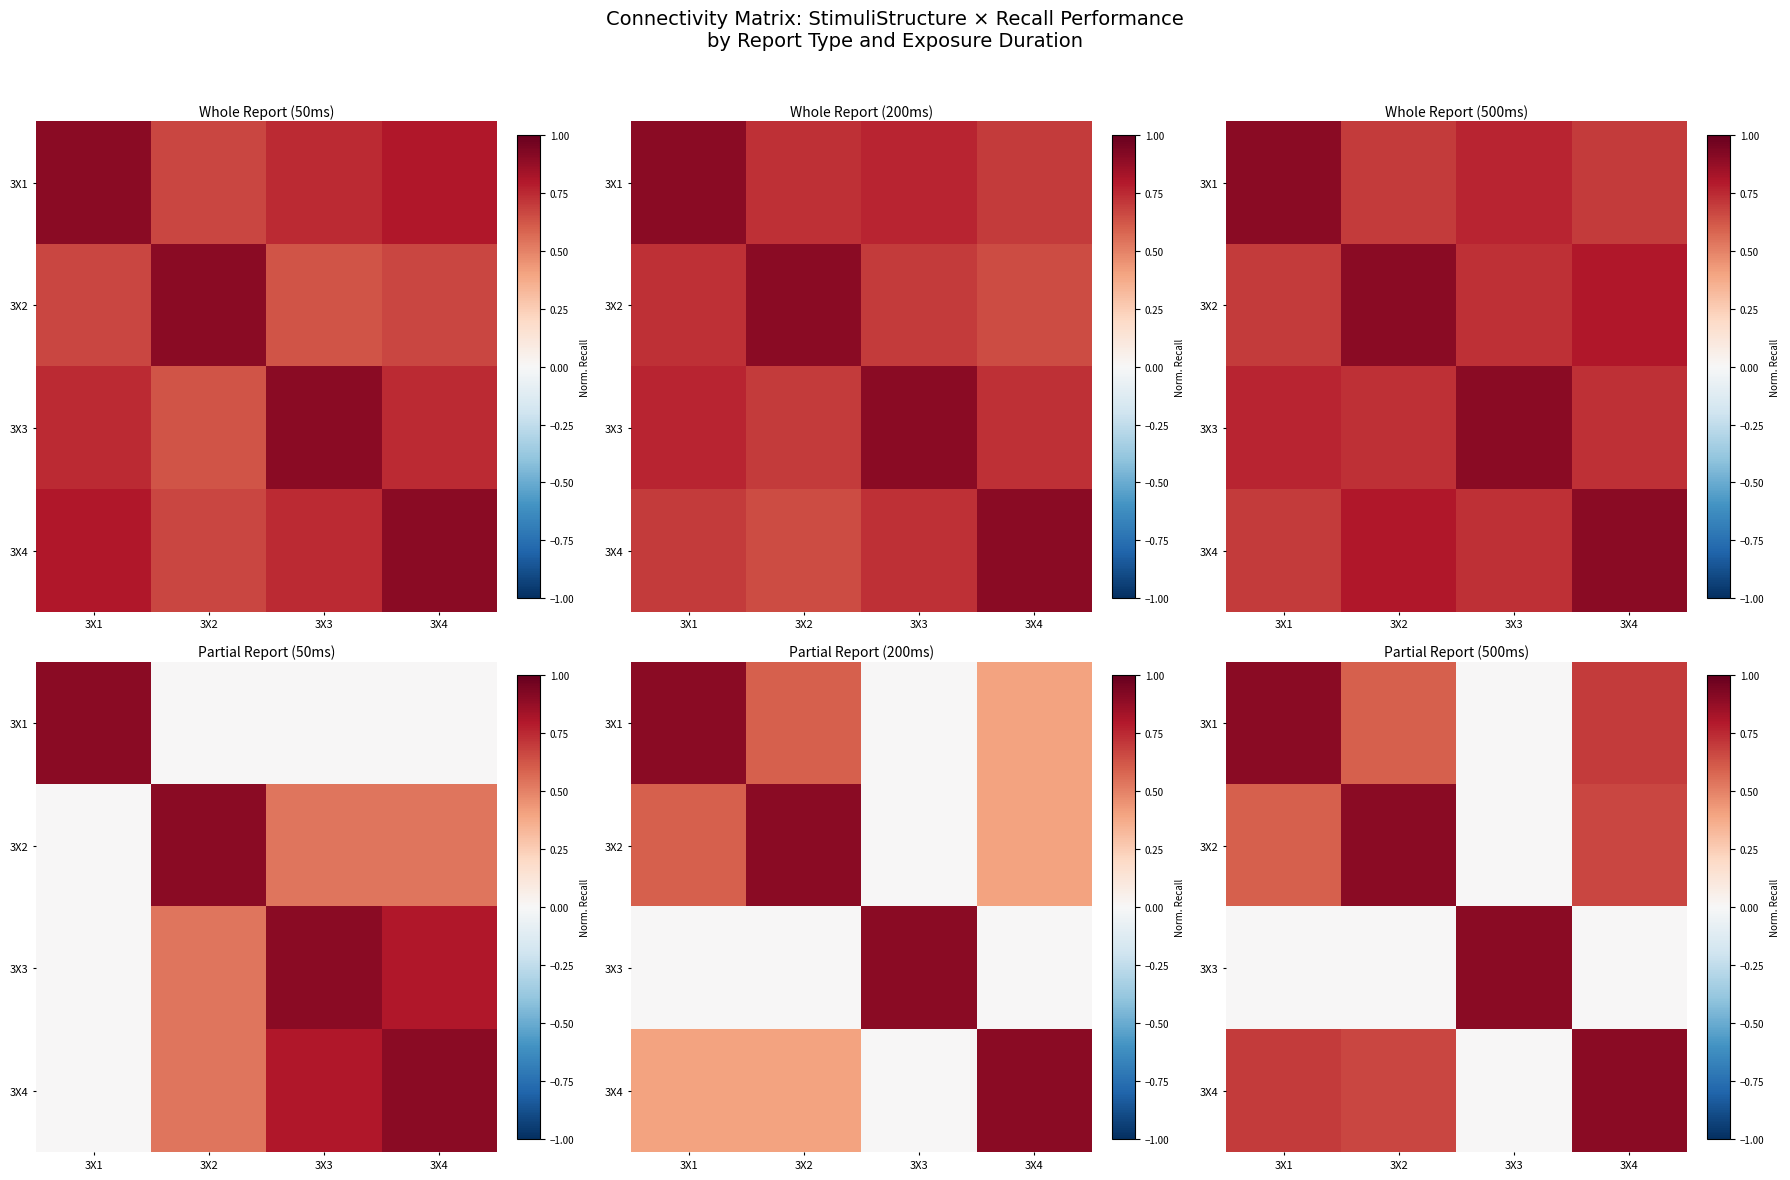

At which label does 3X2 reach its peak?

3X2